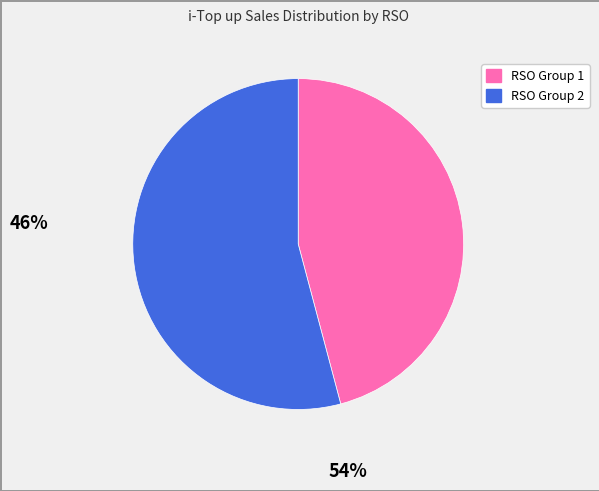

Does any single category account for the majority?

Yes